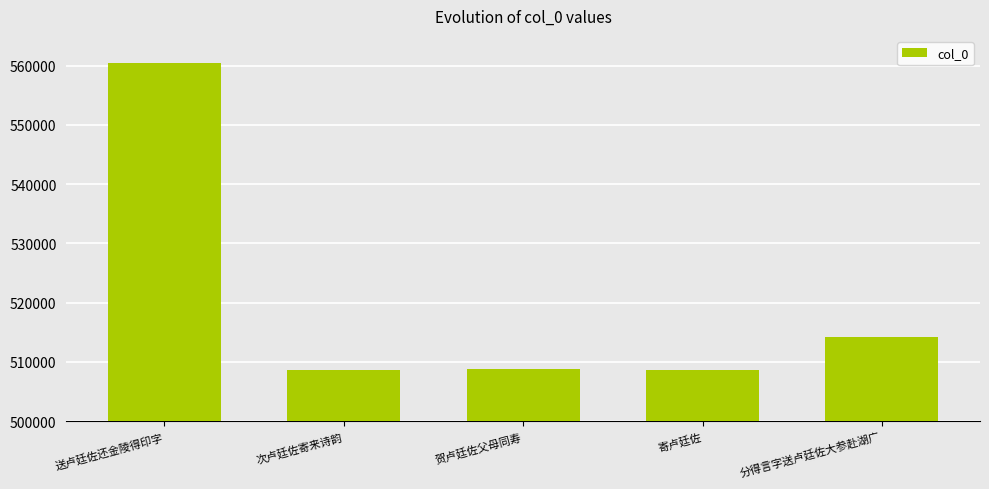

What is the ratio of the value at 送卢廷佐还金陵得印字 to the value at 次卢廷佐寄来诗韵?

1.1